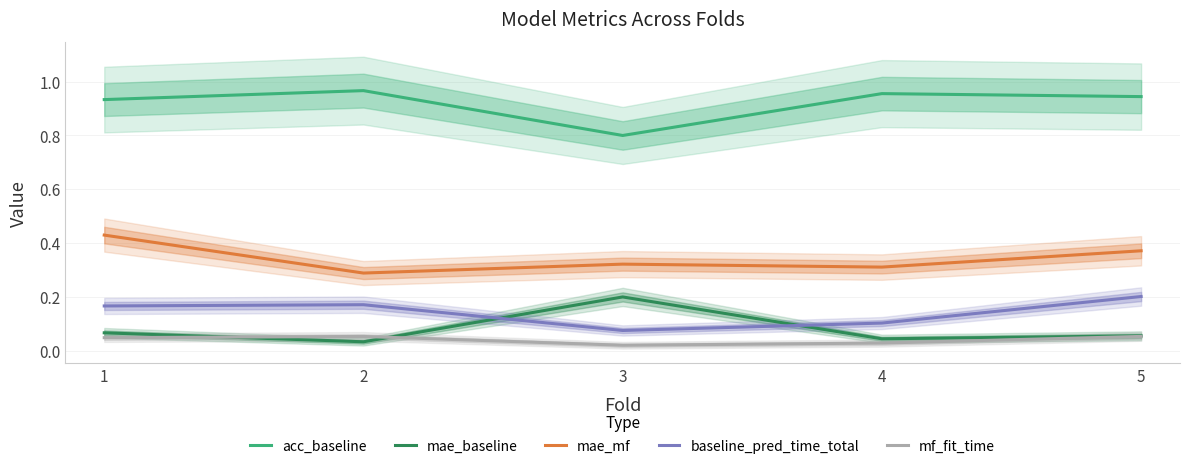

Is it true that mae_mf equals 0.5 at 2?

False